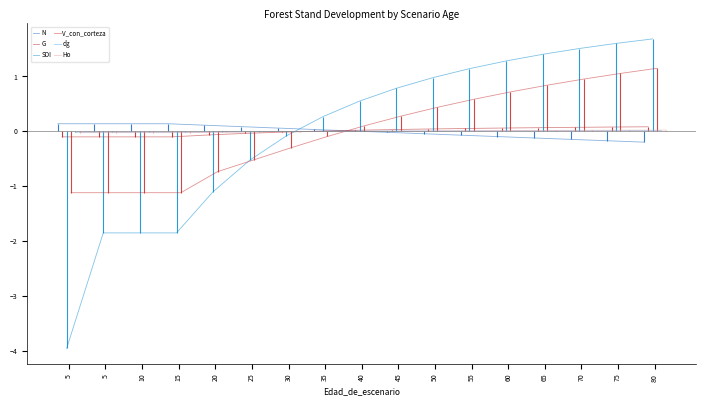

Which series has the largest total across all categories?

N